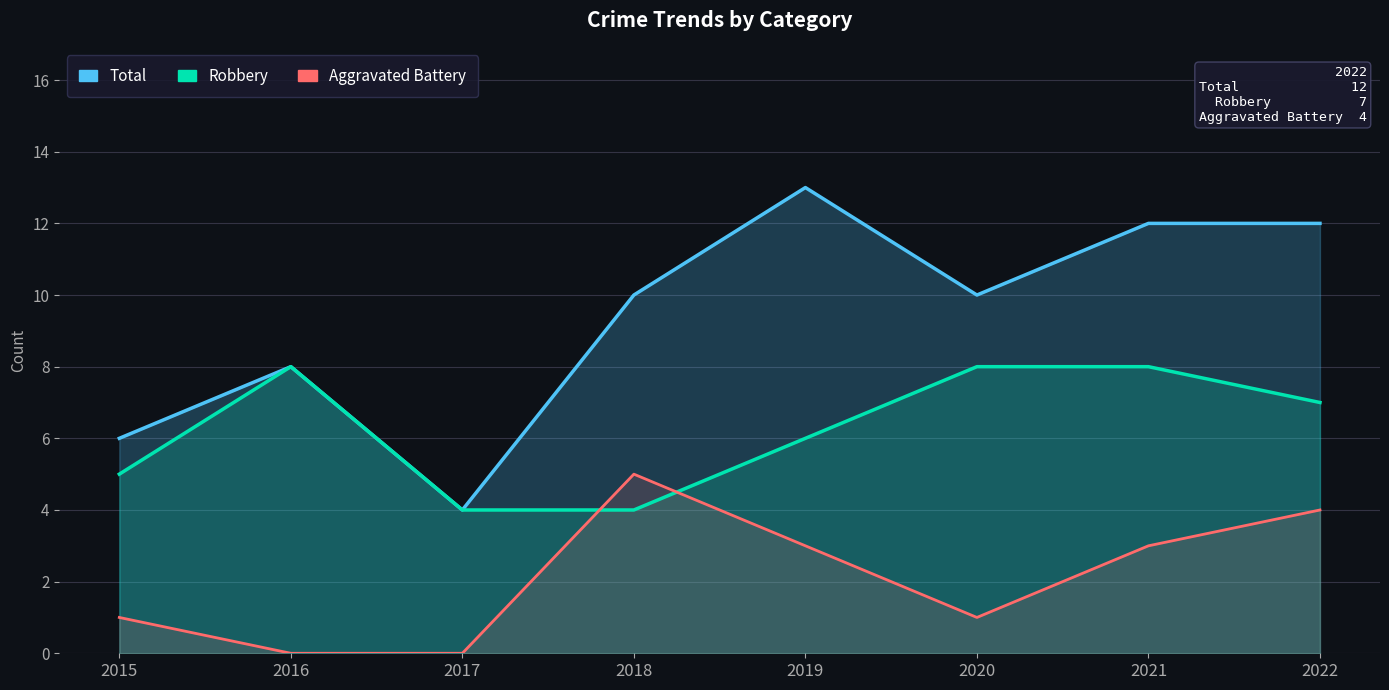

What is the minimum value for Robbery?

4